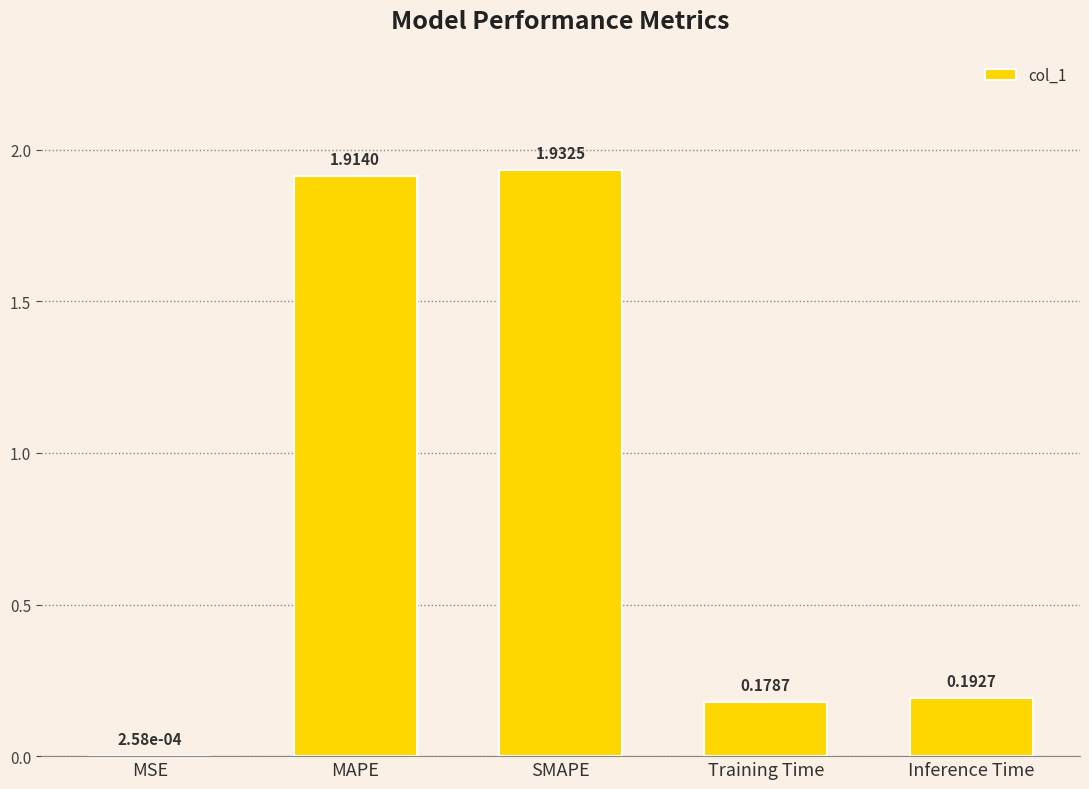

Are the bars horizontal?

No